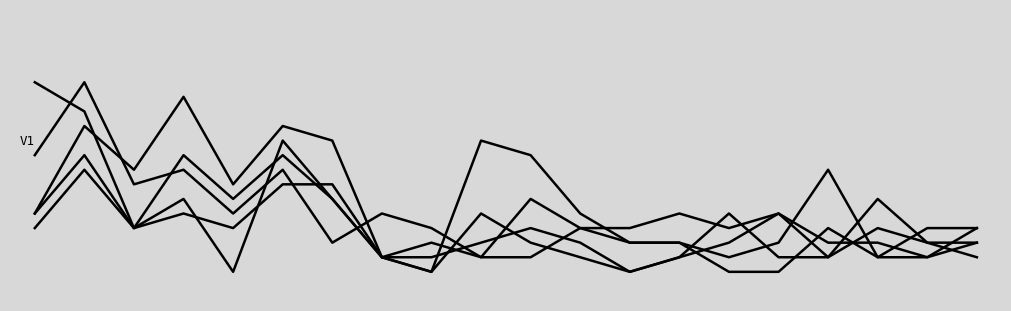

Reading left to right, extract all data points from this chart.

January 2021: 4	10	7	12	6	10	9	1	0	9	8	4	2	2	1	2	7	1	3	3
January 2022: 13	11	3	4	3	6	6	1	1	2	3	2	0	1	4	1	1	5	2	1
March 2022: 8	13	6	7	4	7	2	4	3	1	1	3	2	2	0	0	3	1	1	2
February 2022: 4	8	3	8	5	8	5	1	2	1	5	3	3	4	3	4	2	2	1	3
April 2021: 3	7	3	5	0	9	5	1	0	4	2	1	0	1	2	4	1	3	2	2